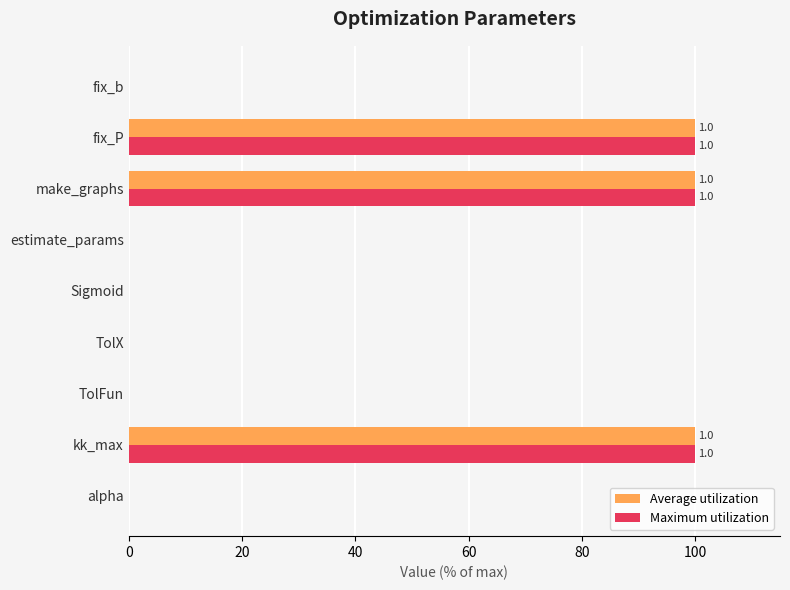

What is the maximum value shown in the chart?

100.0